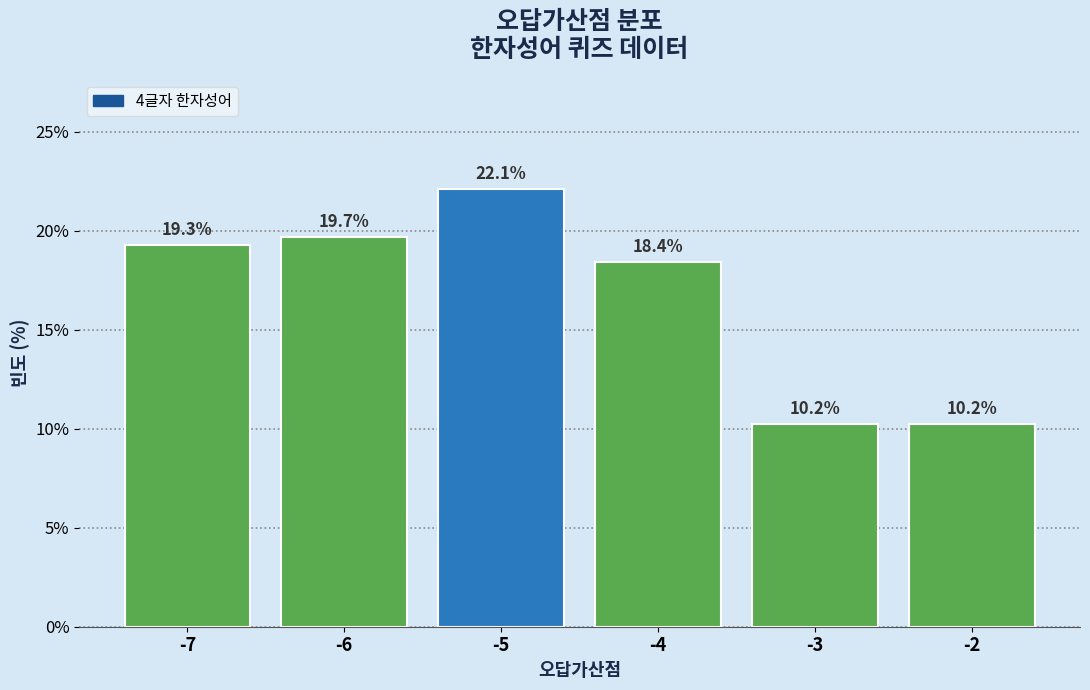

Reading right to left, transcribe all the data shown in this chart.

-2=10.2	-3=10.2	-4=18.4	-5=22.1	-6=19.7	-7=19.3